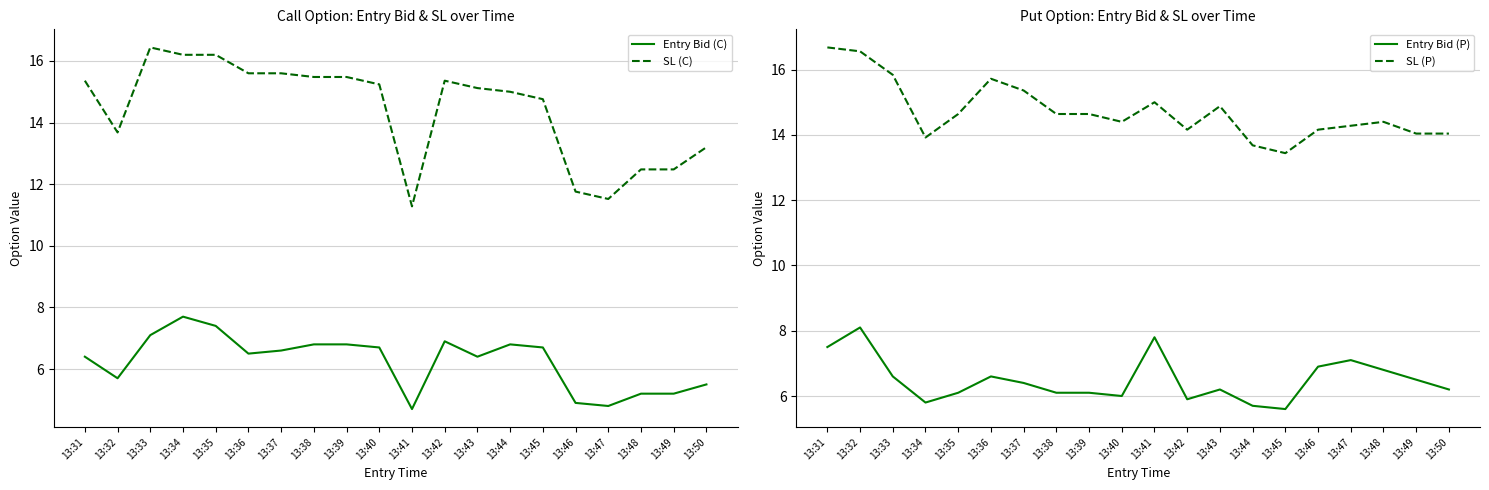

At which label does SL (P) first exceed 14?

13:31